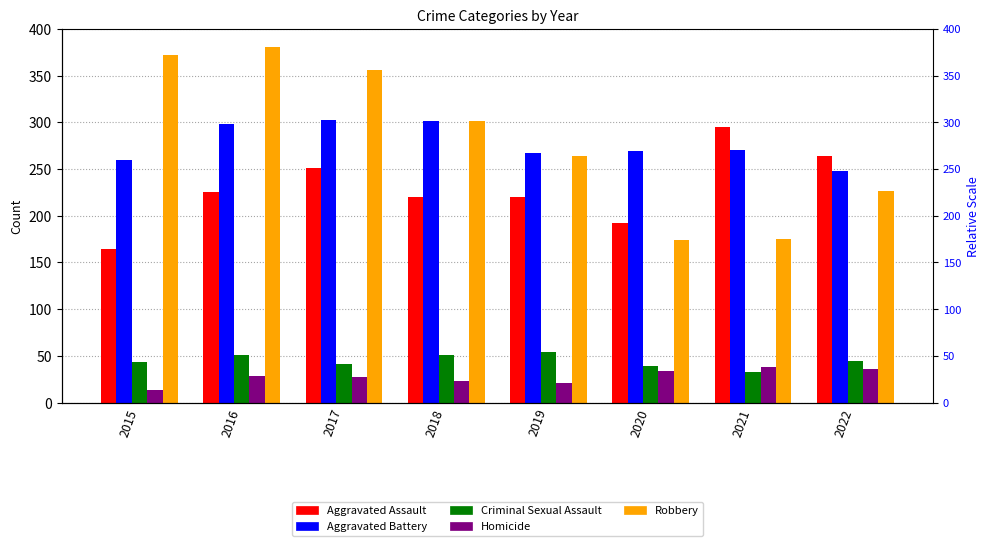

At which label does Criminal Sexual Assault reach its minimum?

2021